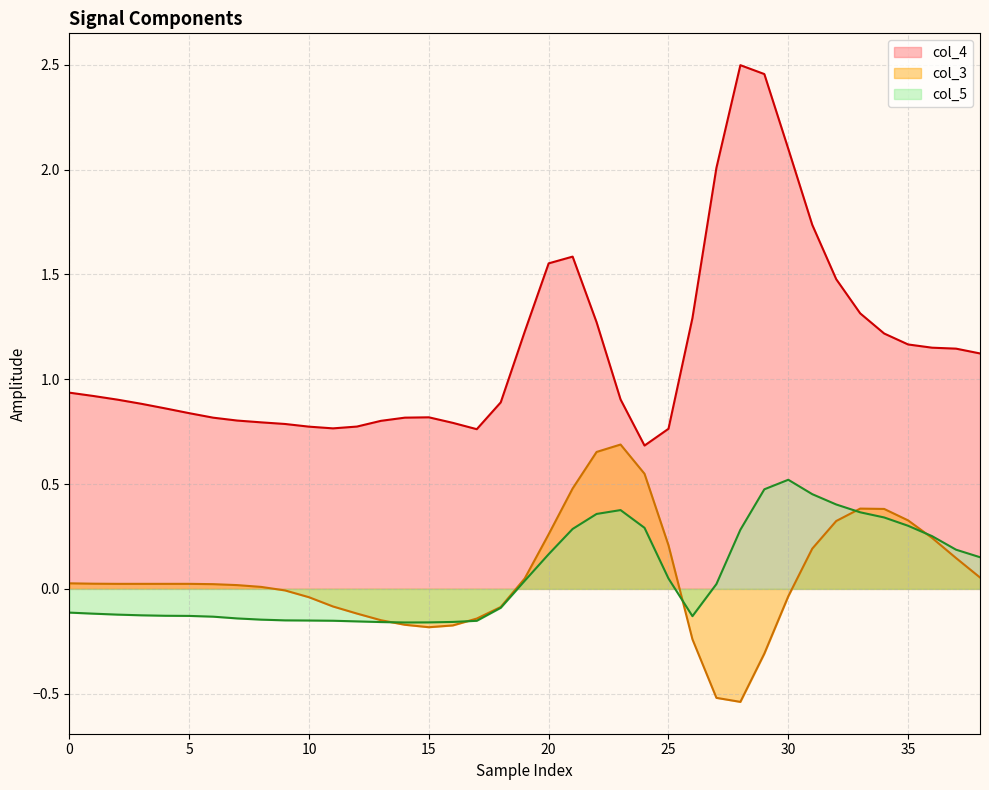

Rank the series at 20 from highest to lowest value.

col_4, col_3, col_5